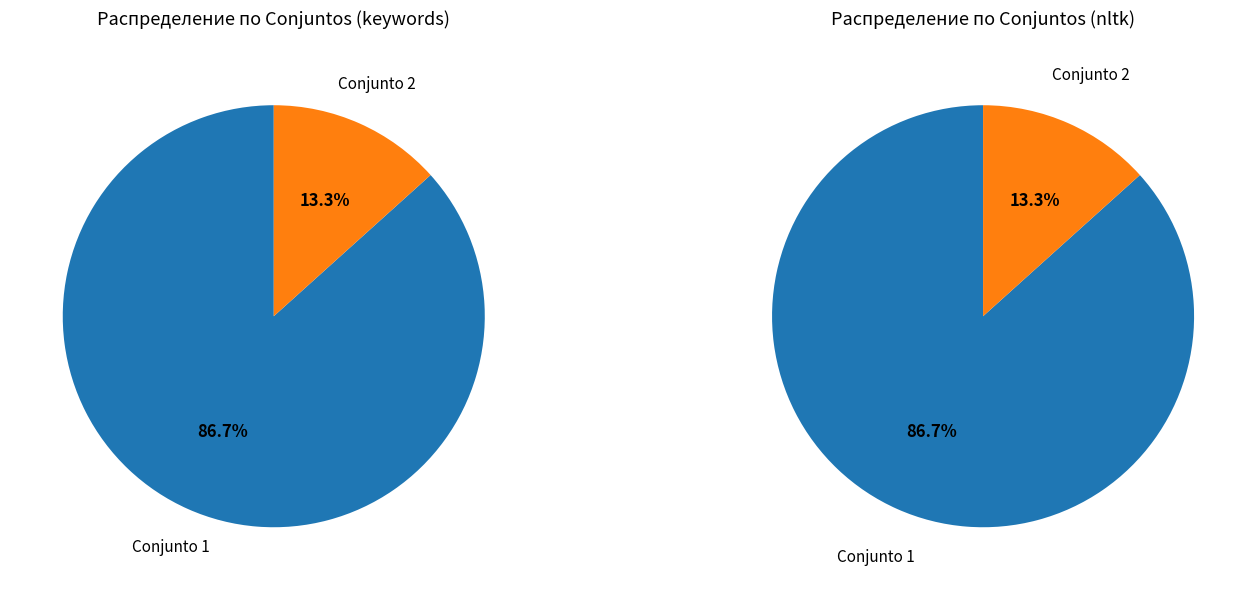

True or false: 1 accounts for 94% of the total.

False